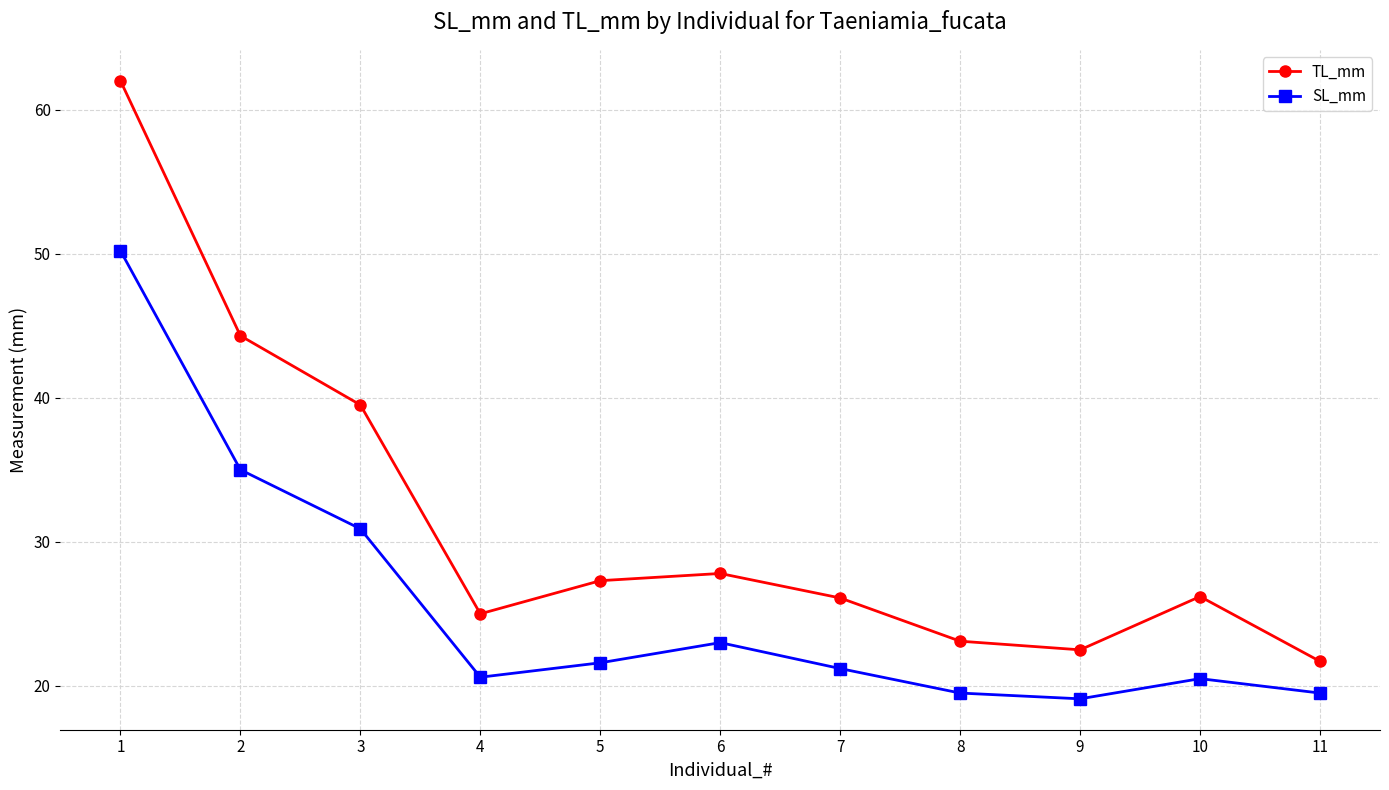

What is the value of the TL_mm point at the 5th from the left?

27.3